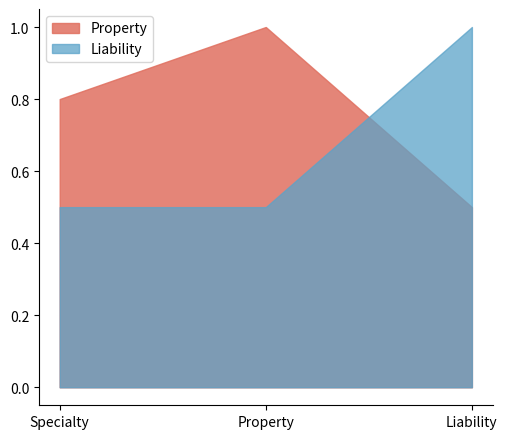

What is the sum of the Property values at Property and Specialty?

1.8